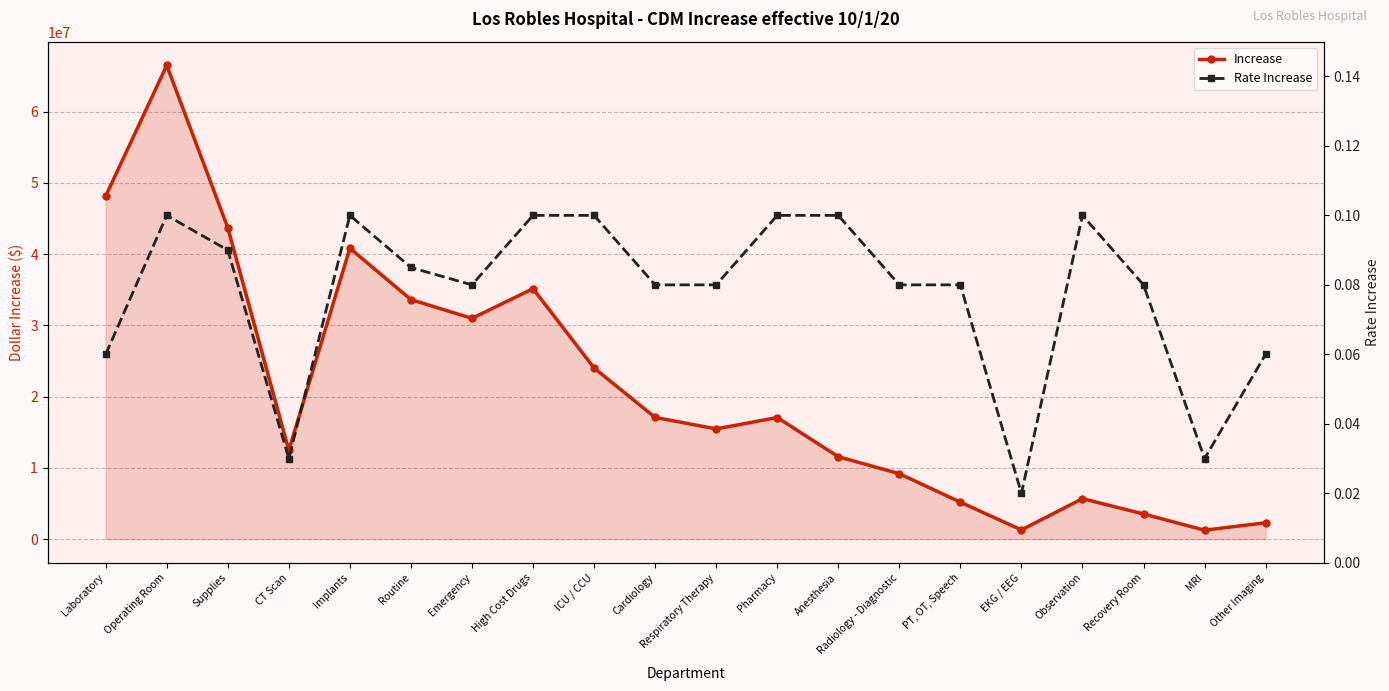

Reading right to left, transcribe all the data shown in this chart.

Increase: 2295551.6	1254070.1	3531224.0	5679560.5	1288545.2	5186310.5	9184705.5	11565304.0	17065860.5	15468360.2	17080112.1	24017517.4	35149639.3	30982672.0	33619284.9	40824027.9	12478366.5	43707456.5	66491490.2	48139798.8
Rate Increase: 0.1	0.0	0.1	0.1	0.0	0.1	0.1	0.1	0.1	0.1	0.1	0.1	0.1	0.1	0.1	0.1	0.0	0.1	0.1	0.1